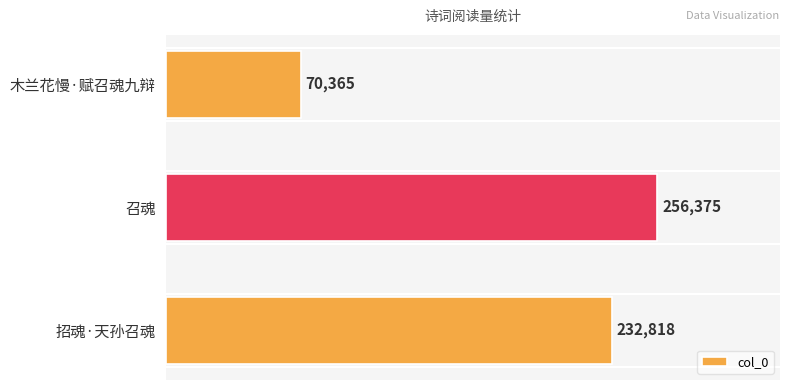

How many bars are there in total?

3